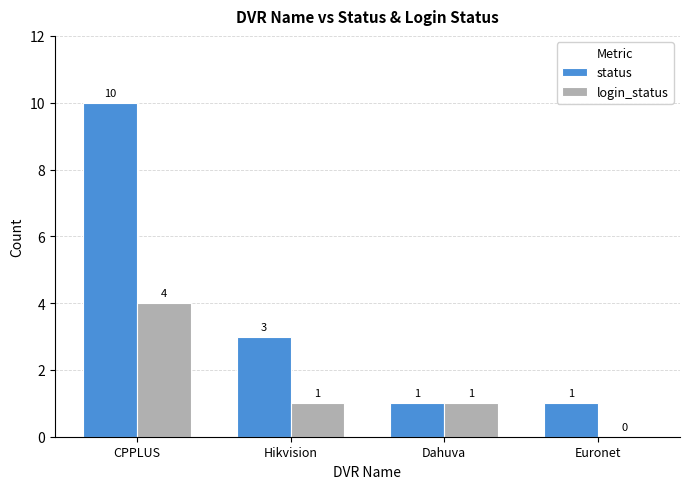

Count the number of data series in this chart.

2